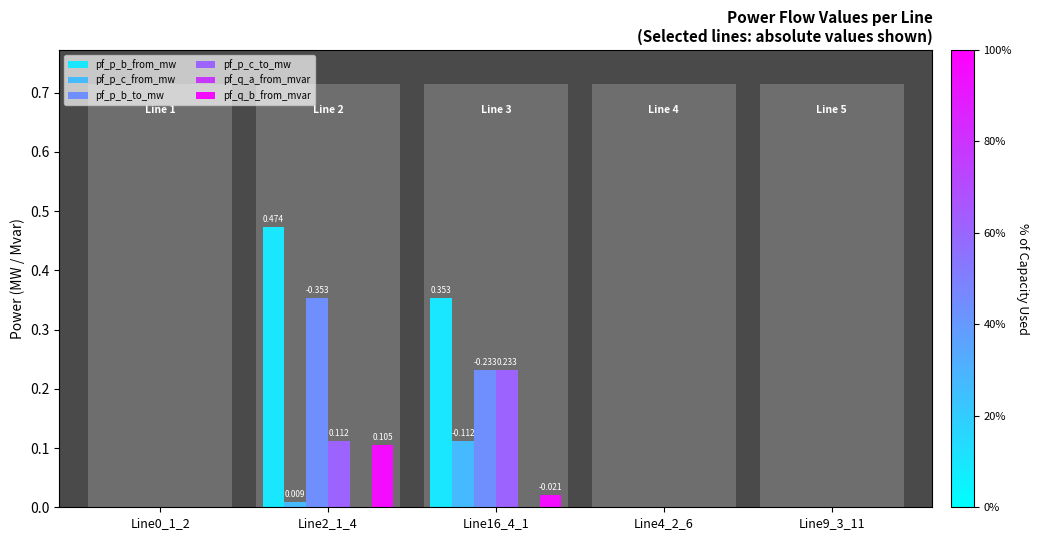

What are all the series names shown in the legend?

pf_p_b_from_mw, pf_p_c_from_mw, pf_p_b_to_mw, pf_p_c_to_mw, pf_q_a_from_mvar, pf_q_b_from_mvar